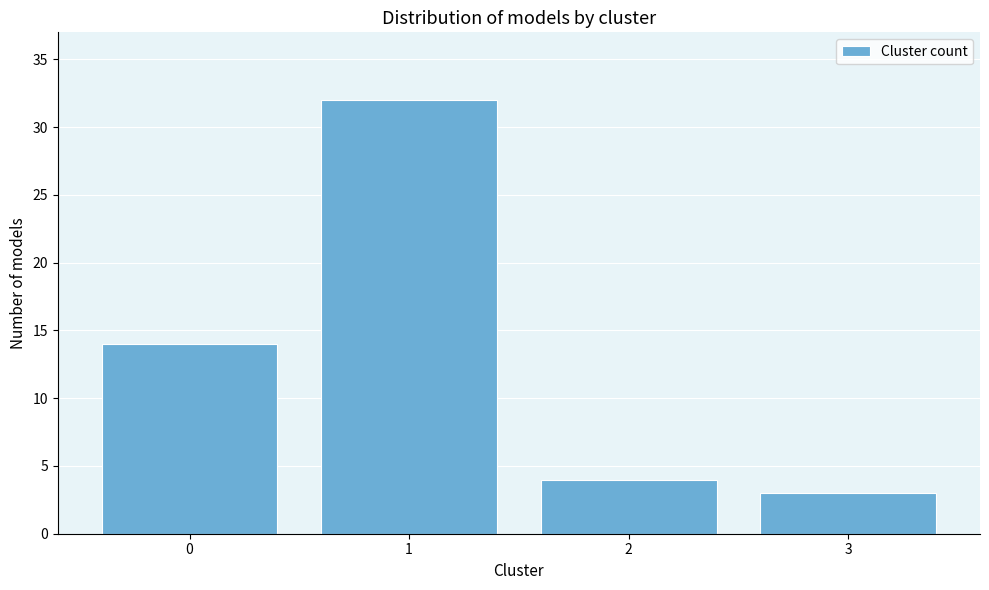

Reading left to right, transcribe all the data shown in this chart.

14	32	4	3